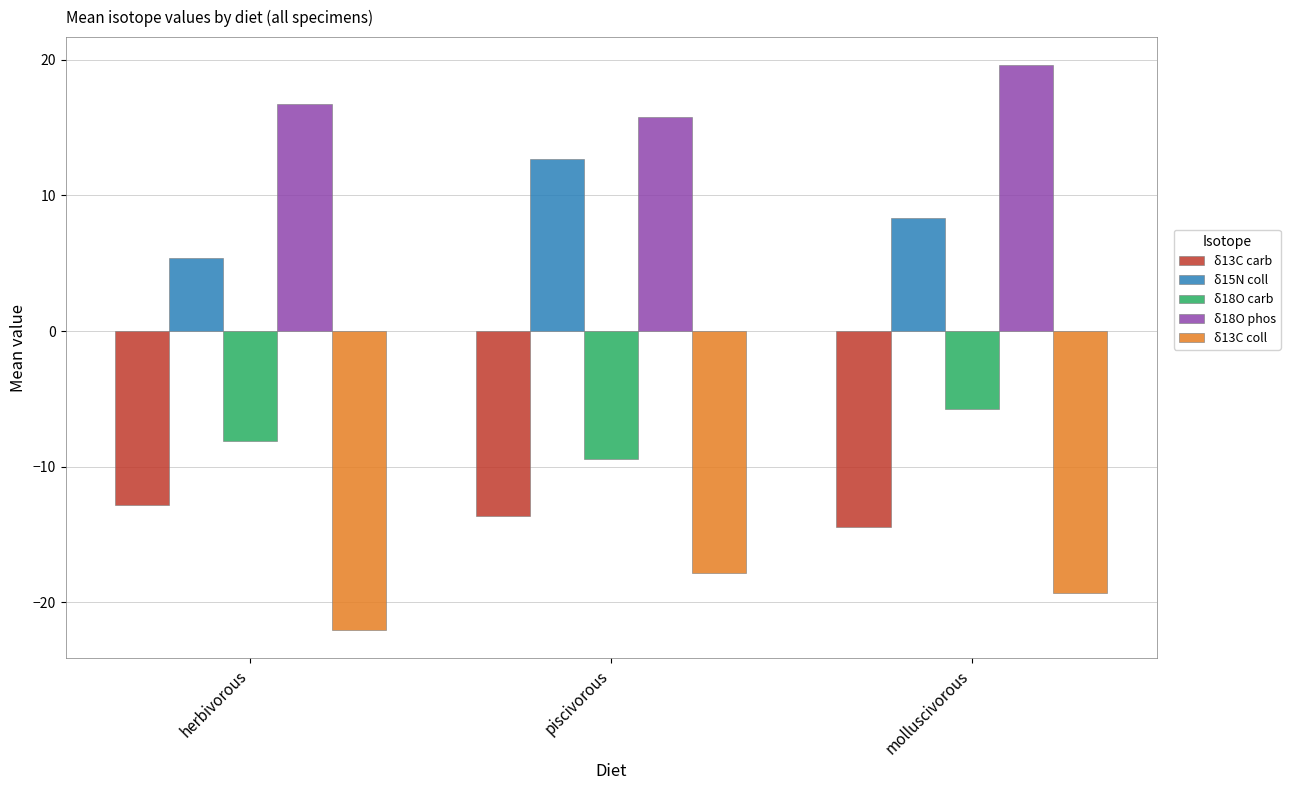

List the labels in order of δ18O phos value, largest first.

molluscivorous, herbivorous, piscivorous